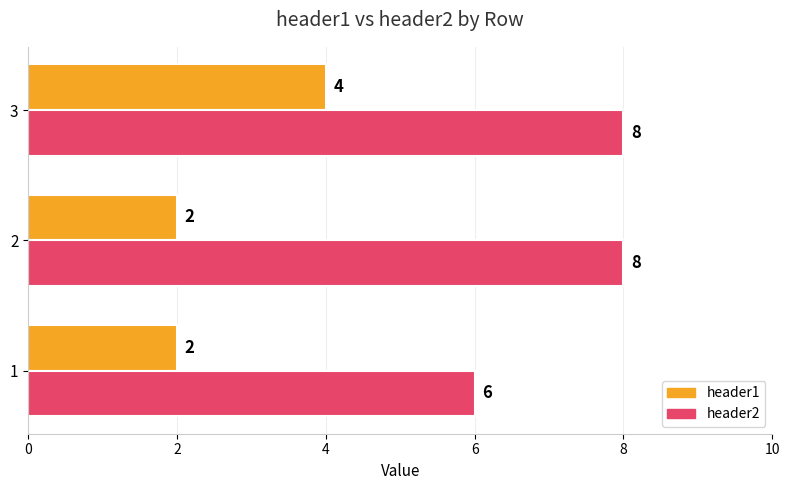

Rank the series by their maximum value, from lowest to highest.

header1, header2